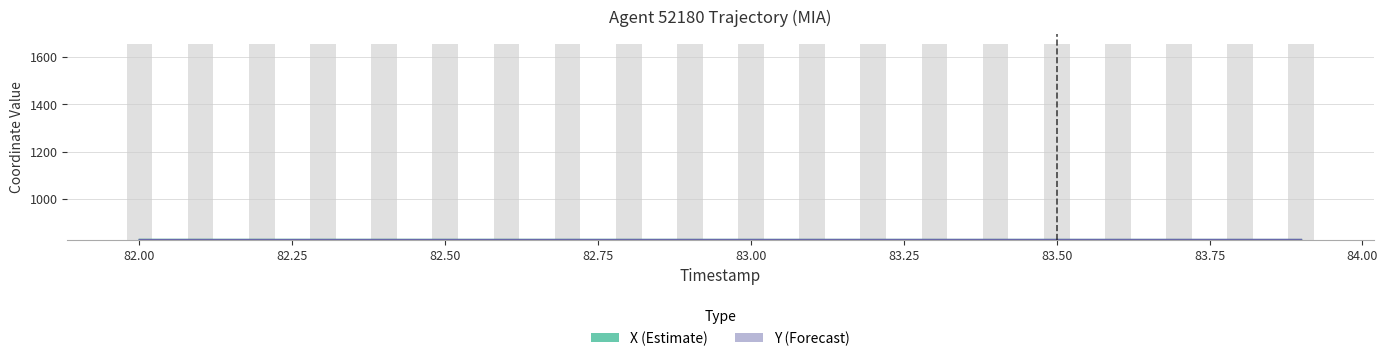

True or false: Y (Forecast) has a value of 1386.6 at 82.50.

False